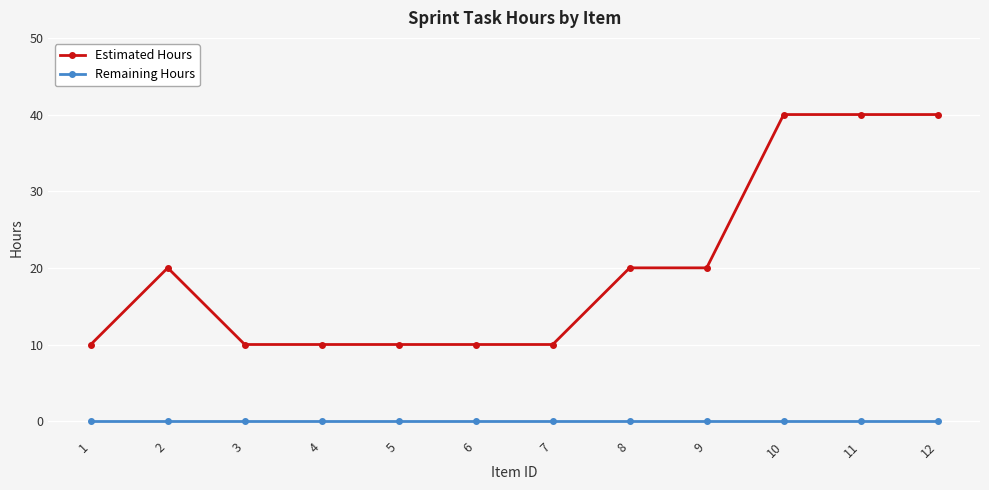

What is the maximum value shown in the chart?

40